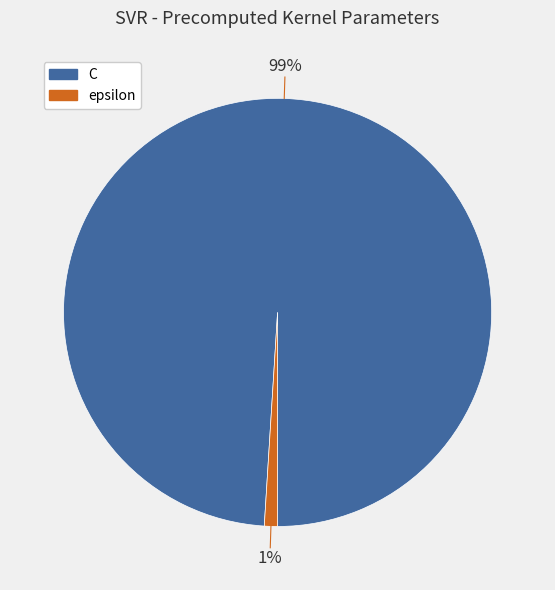

Does epsilon account for over 50% of the chart?

No